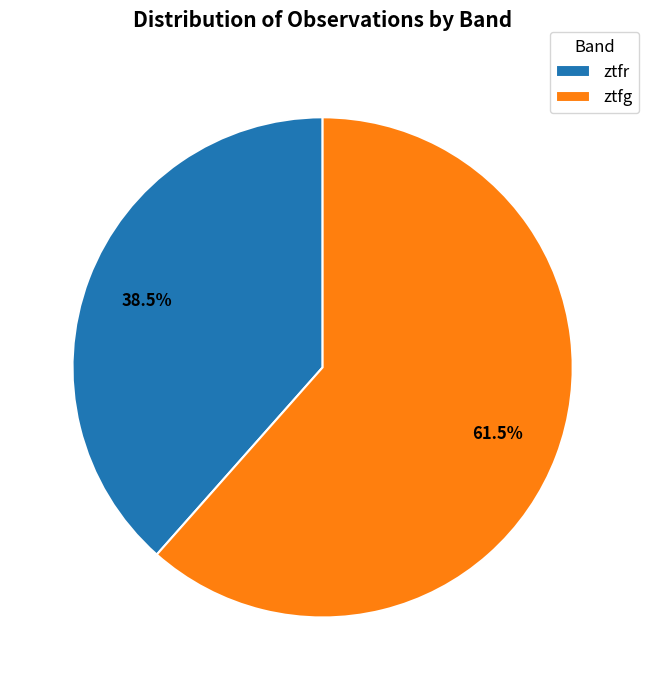

Count the number of slices in the pie.

2